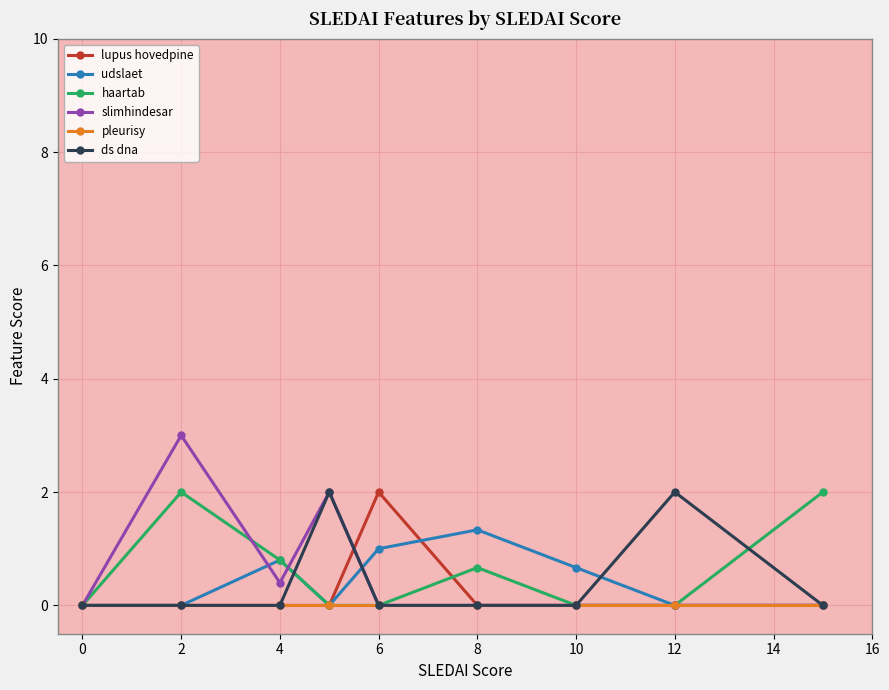

What is the maximum value shown in the chart?

3.0